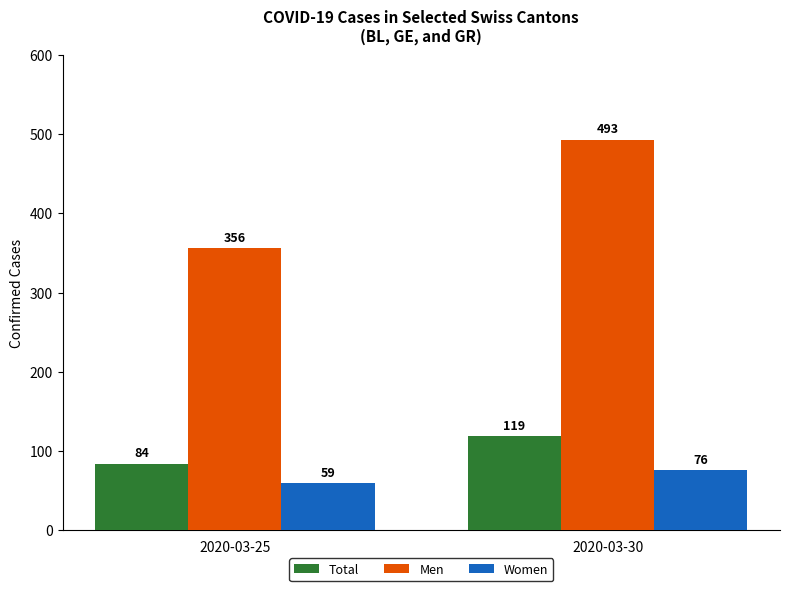

Which series has the widest spread of values?

Men